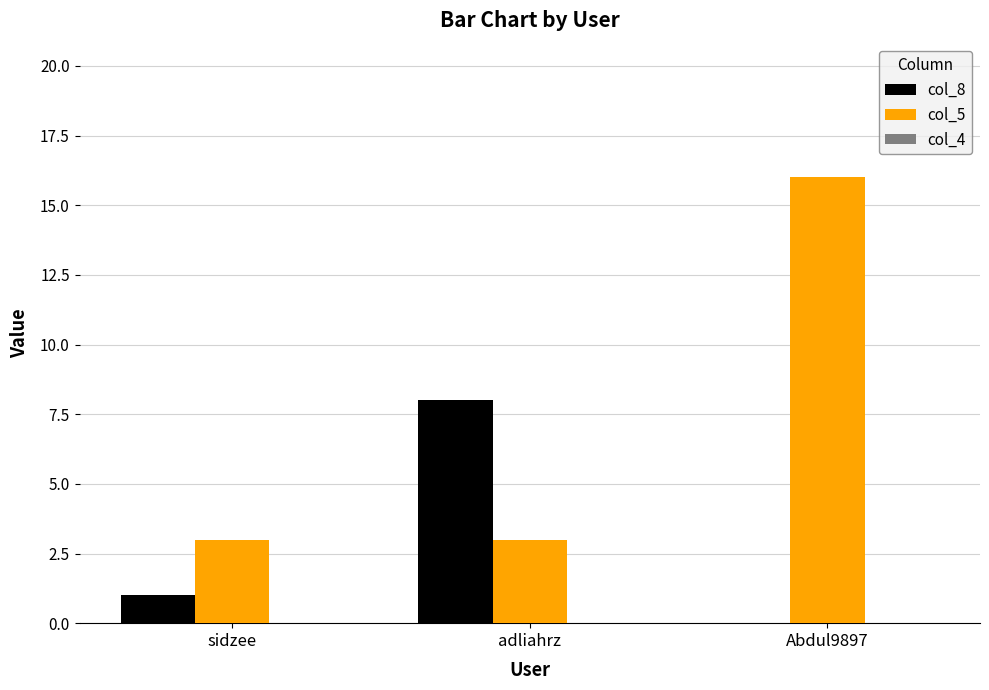

True or false: col_8 has a value of 0 at sidzee.

False